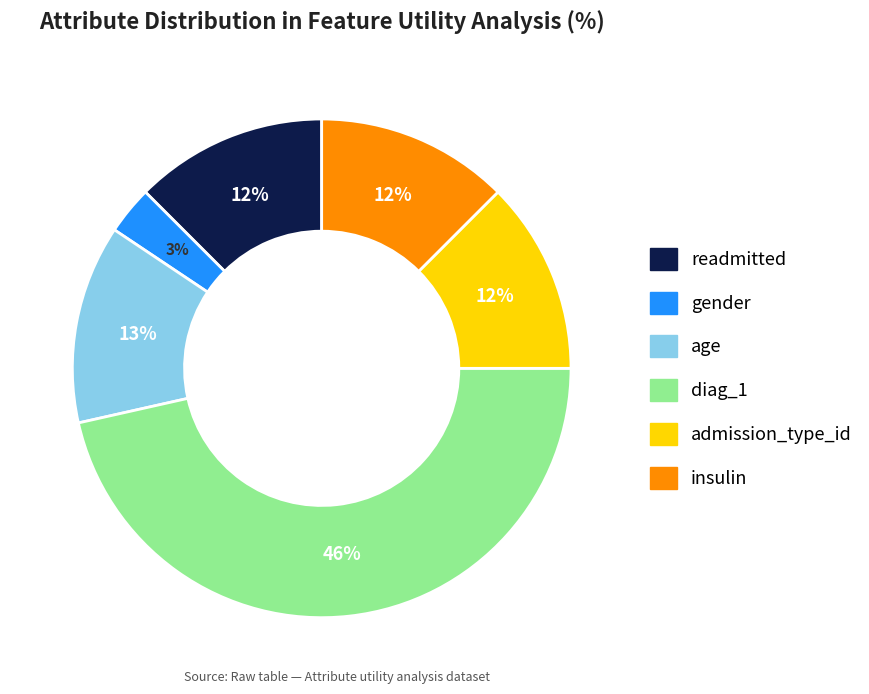

Count the number of slices in the pie.

6